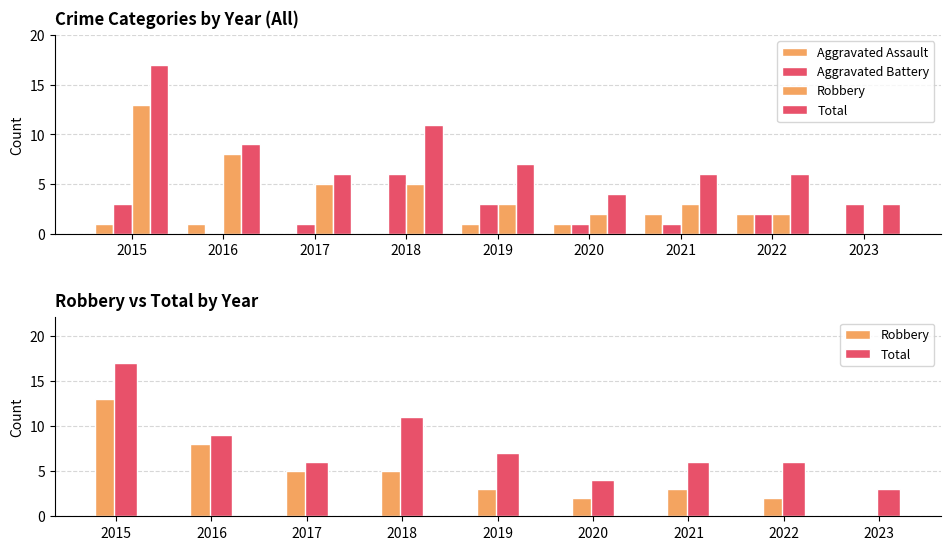

Between 2016 and 2022, which series saw the biggest shift?

Robbery